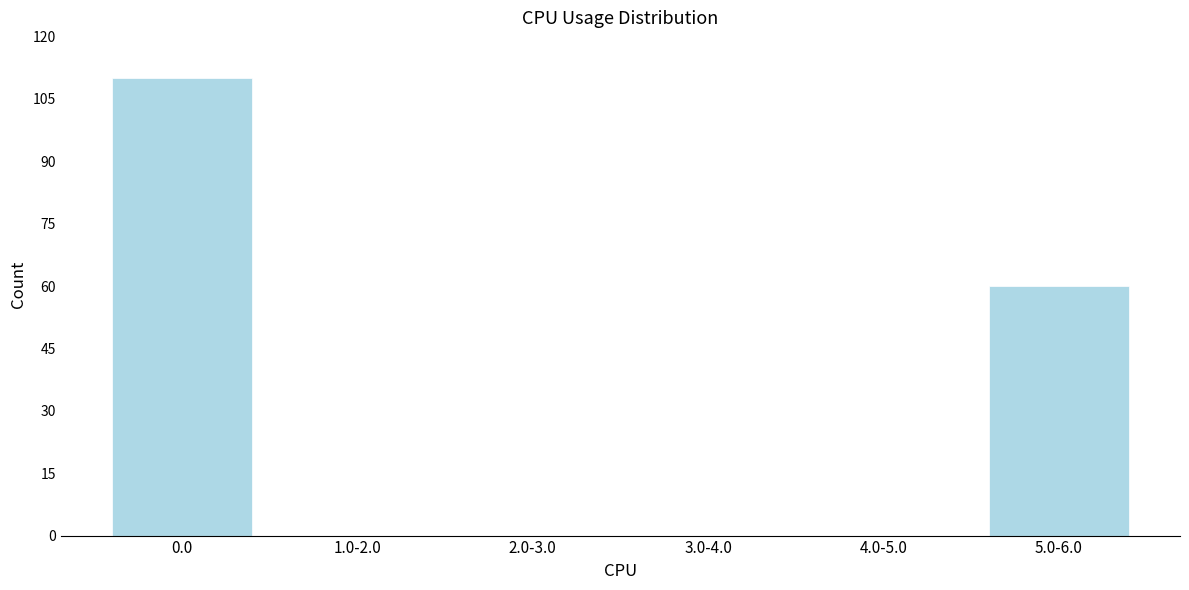

Reading left to right, transcribe all the data shown in this chart.

0.0=110	1.0-2.0=0	2.0-3.0=0	3.0-4.0=0	4.0-5.0=0	5.0-6.0=60